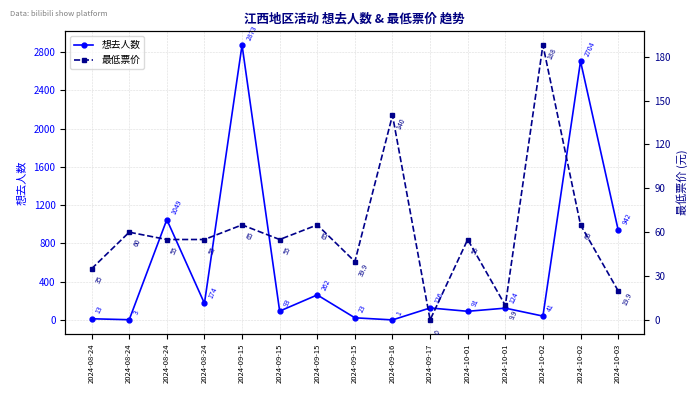

What is the spread (max minus min) of values at 2024-09-15?

2808.0